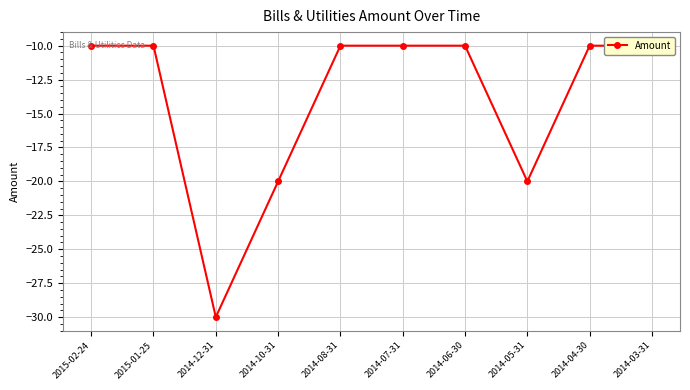

Reading left to right, extract all data points from this chart.

2015-02-24=-10	2015-01-25=-10	2014-12-31=-30	2014-10-31=-20	2014-08-31=-10	2014-07-31=-10	2014-06-30=-10	2014-05-31=-20	2014-04-30=-10	2014-03-31=-10